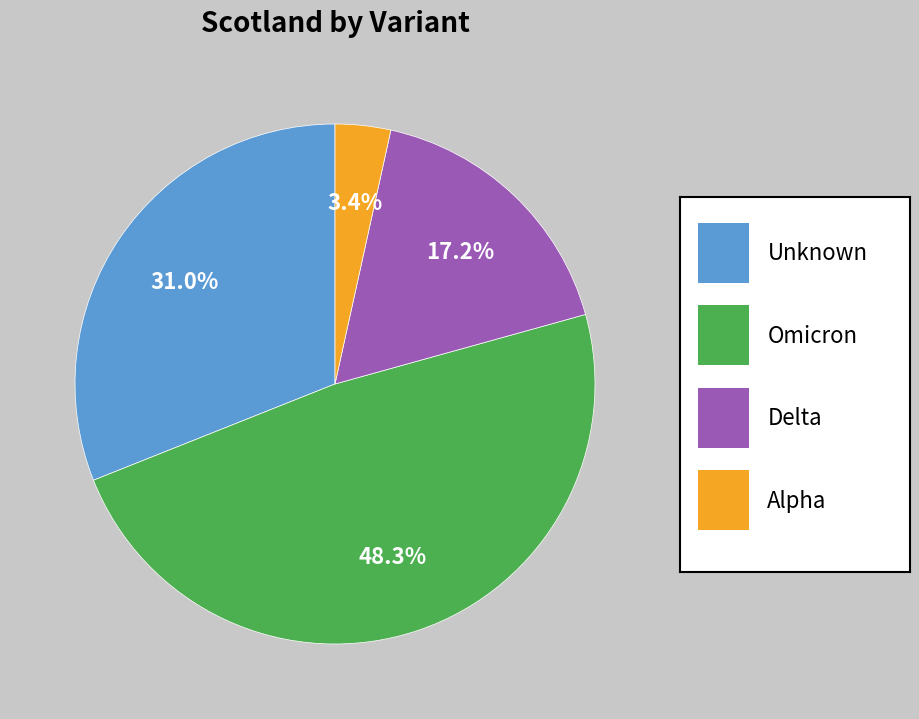

Is there a majority slice in this chart?

No